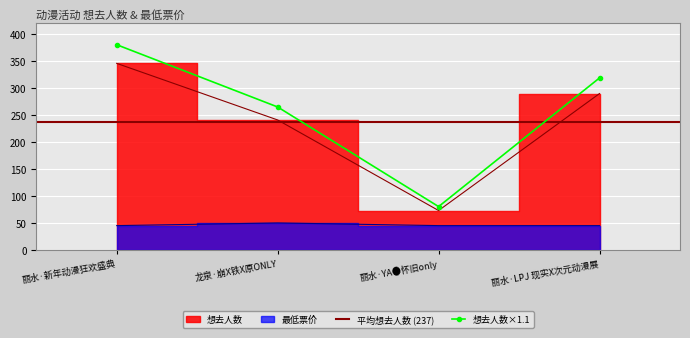

The value of 想去人数 at 丽水·YA●怀旧only is 73. True or false?

True